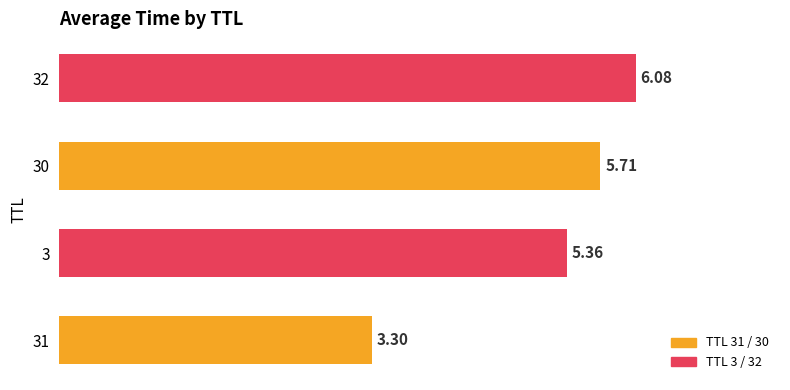

What is the maximum value shown in the chart?

6.1